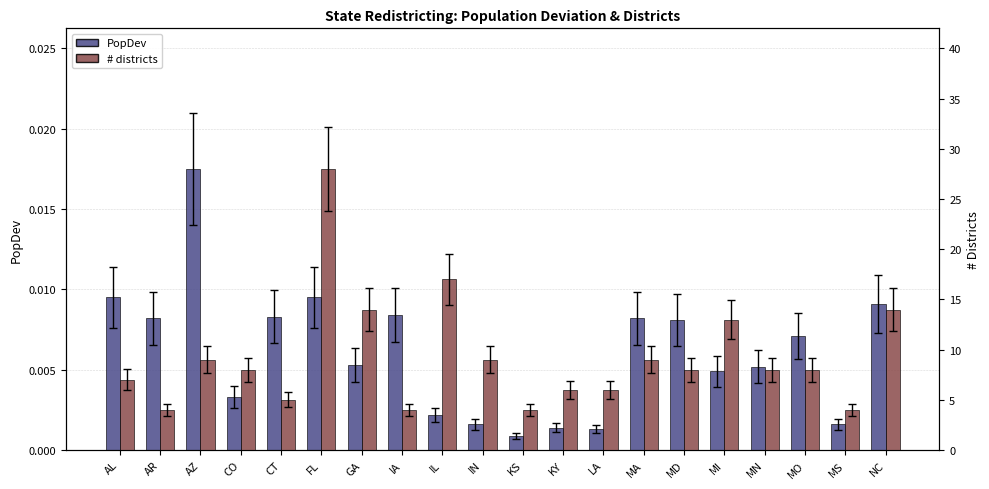

At which label is # districts closest to 16?

IL